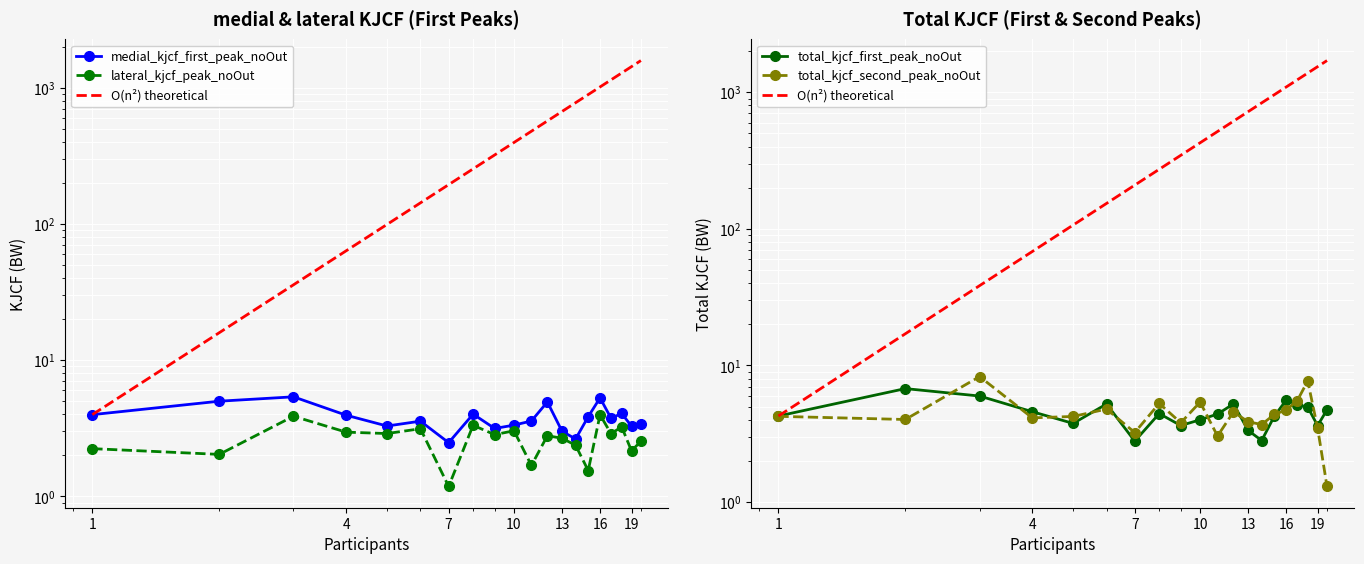

True or false: medial_kjcf_first_peak_noOut and total_kjcf_first_peak_noOut intersect in this chart.

False